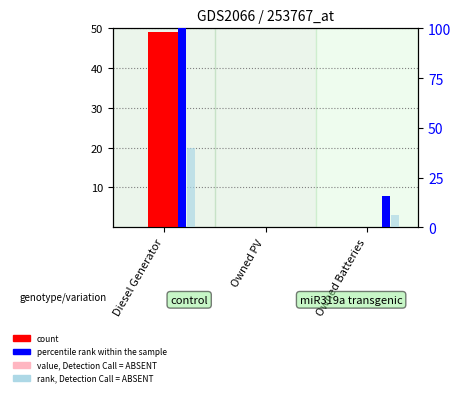

List the labels in order of percentile rank within the sample value, largest first.

Diesel Generator, Owned Batteries, Owned PV